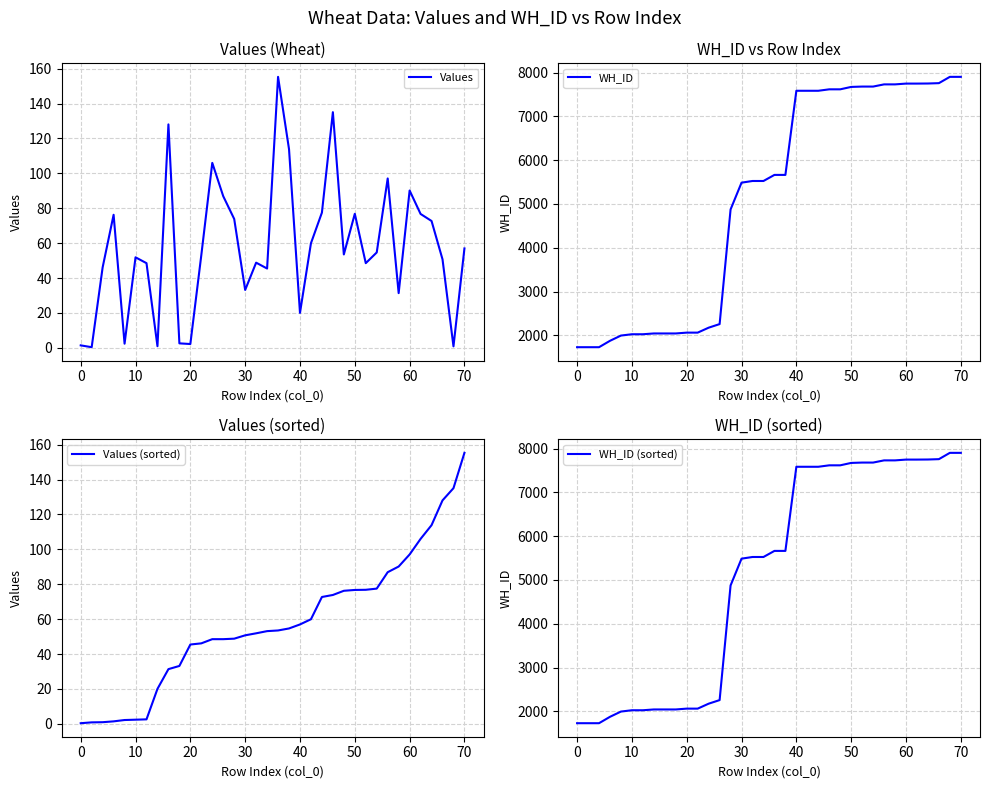

Count the number of data series in this chart.

4